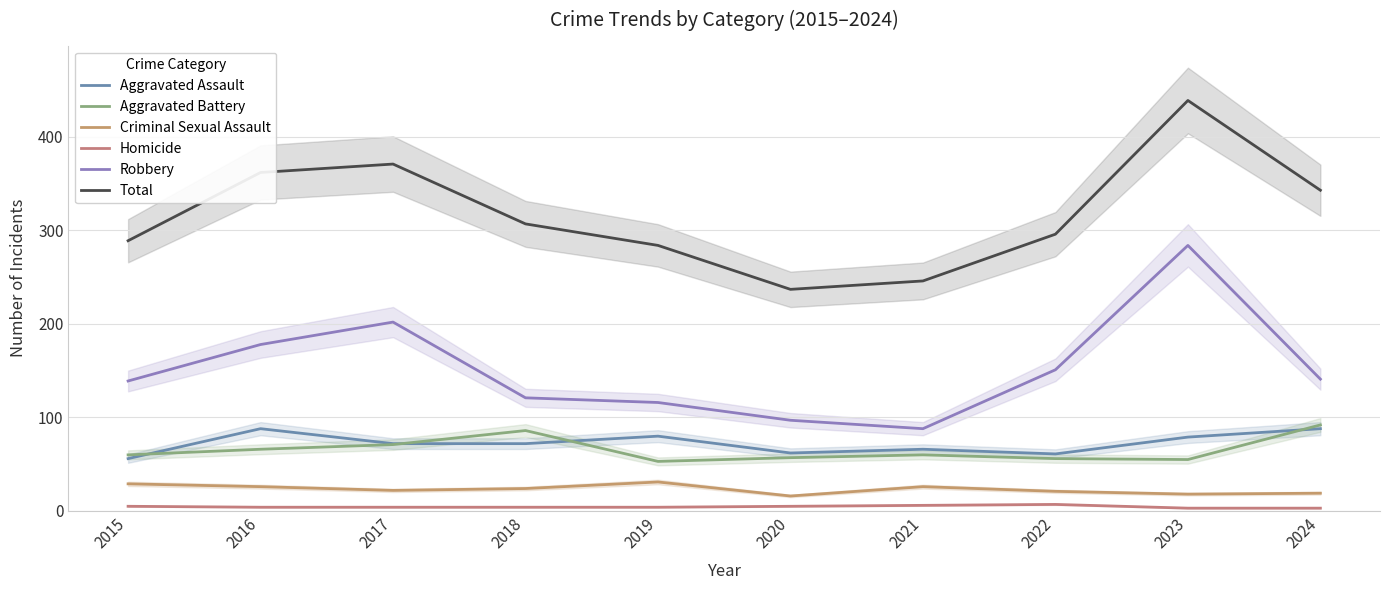

At which label is Aggravated Battery closest to 72?

2017